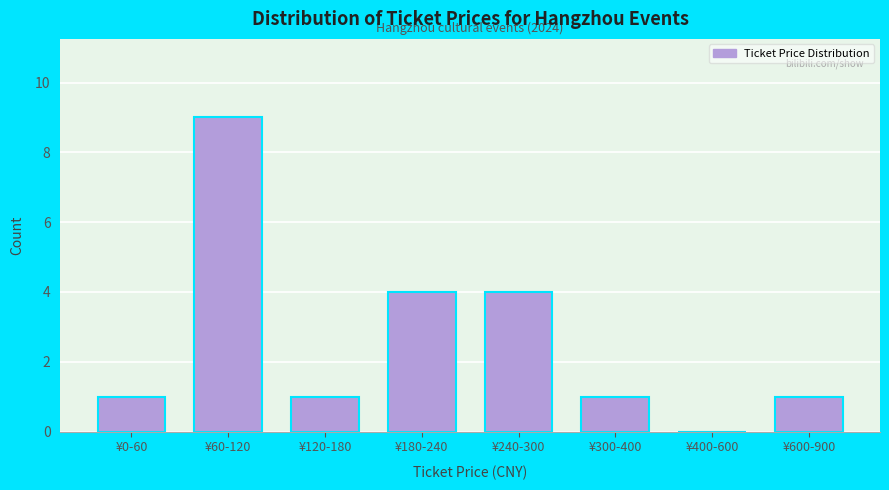

Reading left to right, what are all the values shown in this chart?

¥0-60=1	¥60-120=9	¥120-180=1	¥180-240=4	¥240-300=4	¥300-400=1	¥400-600=0	¥600-900=1